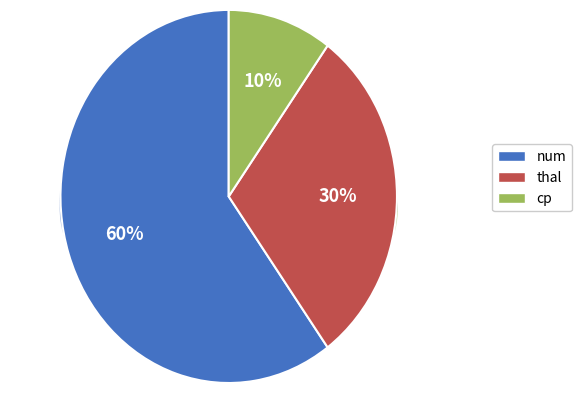

Is the sum of cp and thal greater than half?

No